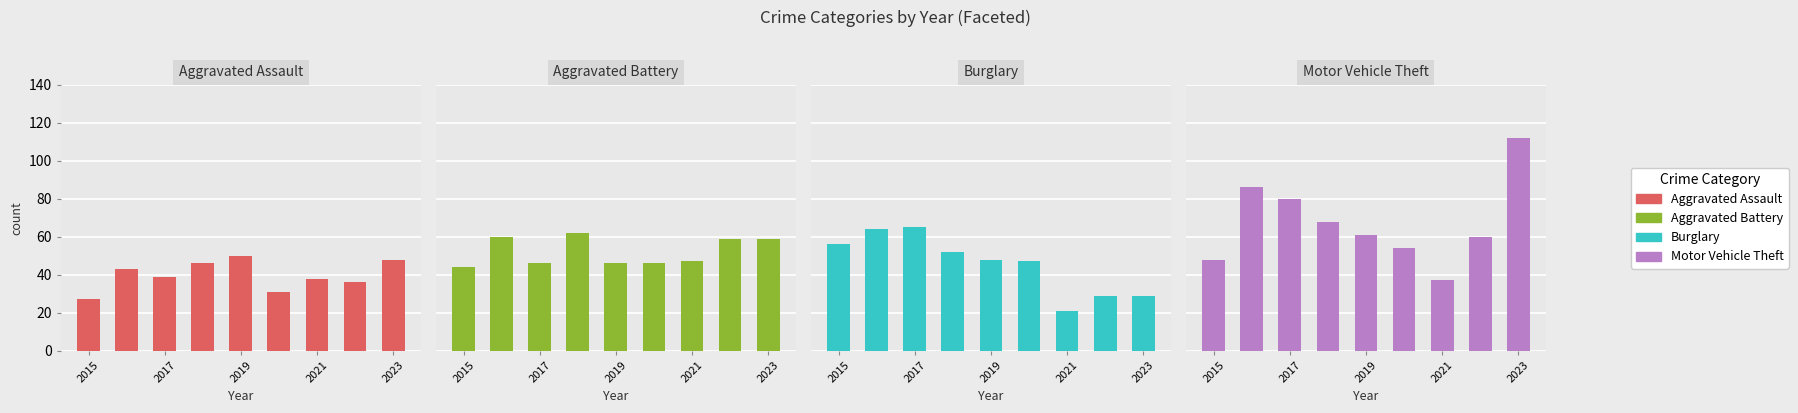

The value of Burglary at 5 is 47. True or false?

True